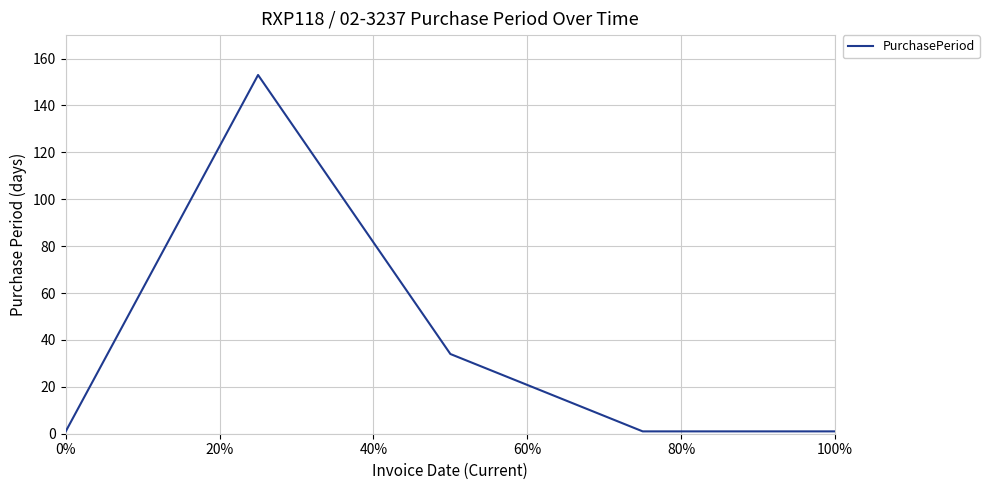

What is the greatest value displayed?

153